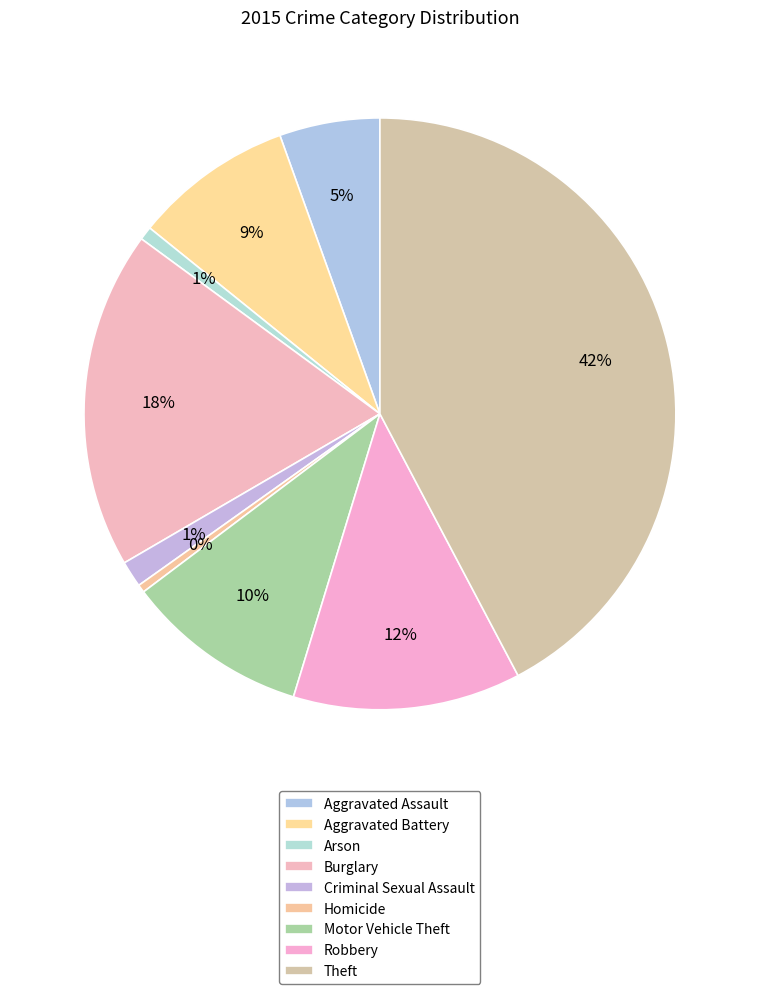

To the nearest percent, what is the combined percentage of Robbery and Theft?

55%